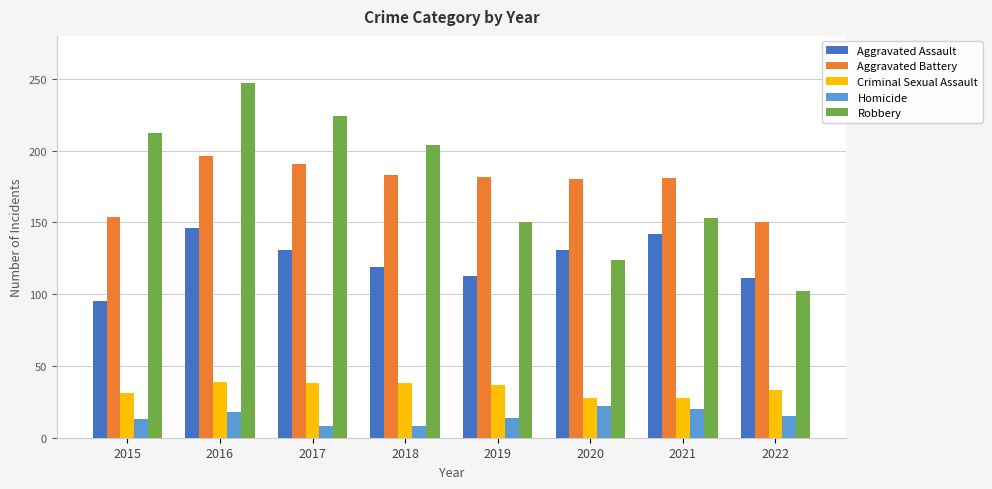

True or false: Homicide has a value of 18 at 2016.

True